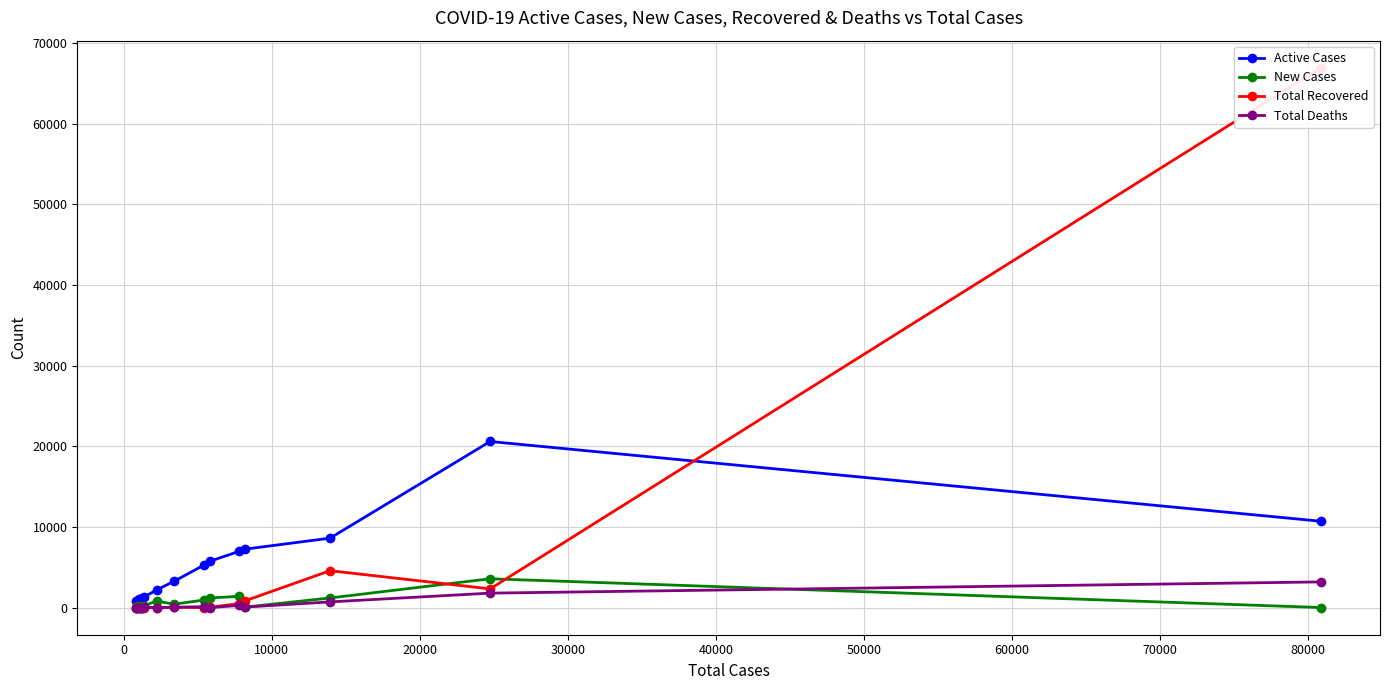

What is the maximum value for Total Deaths?

3199